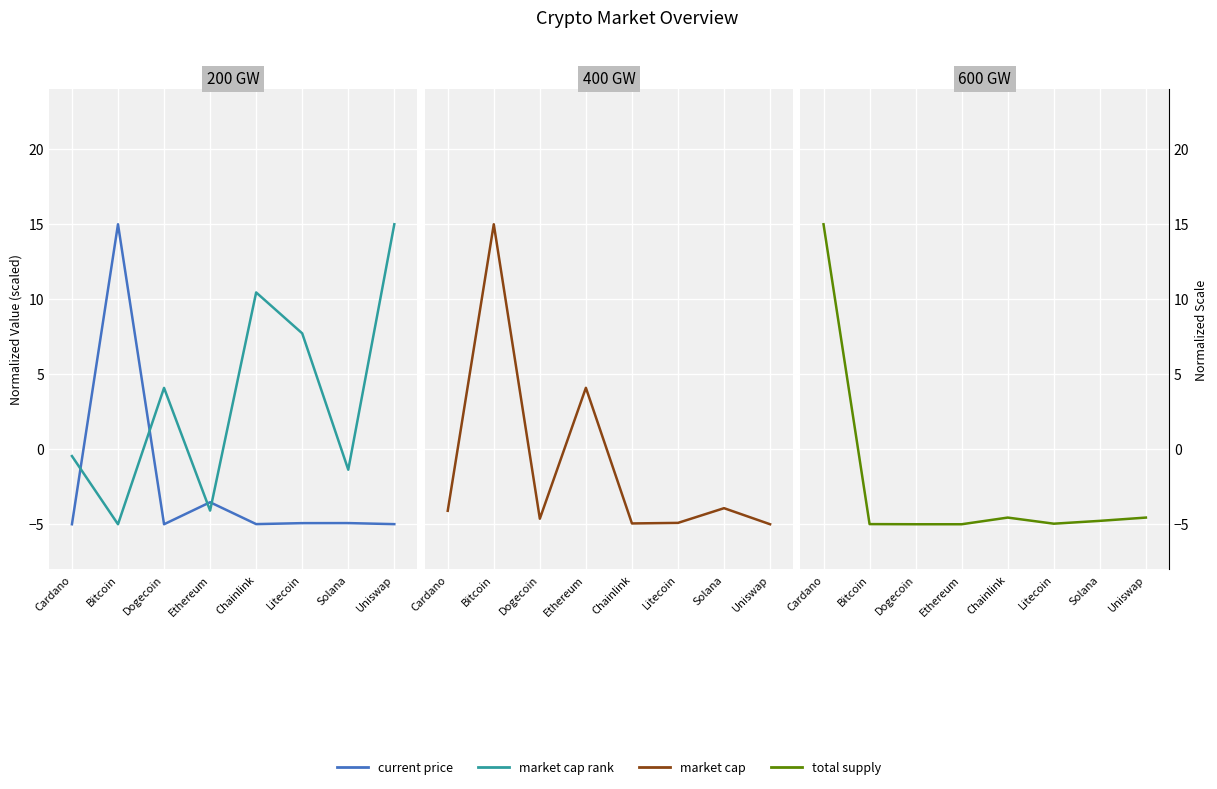

At which label does total supply reach its minimum?

Dogecoin